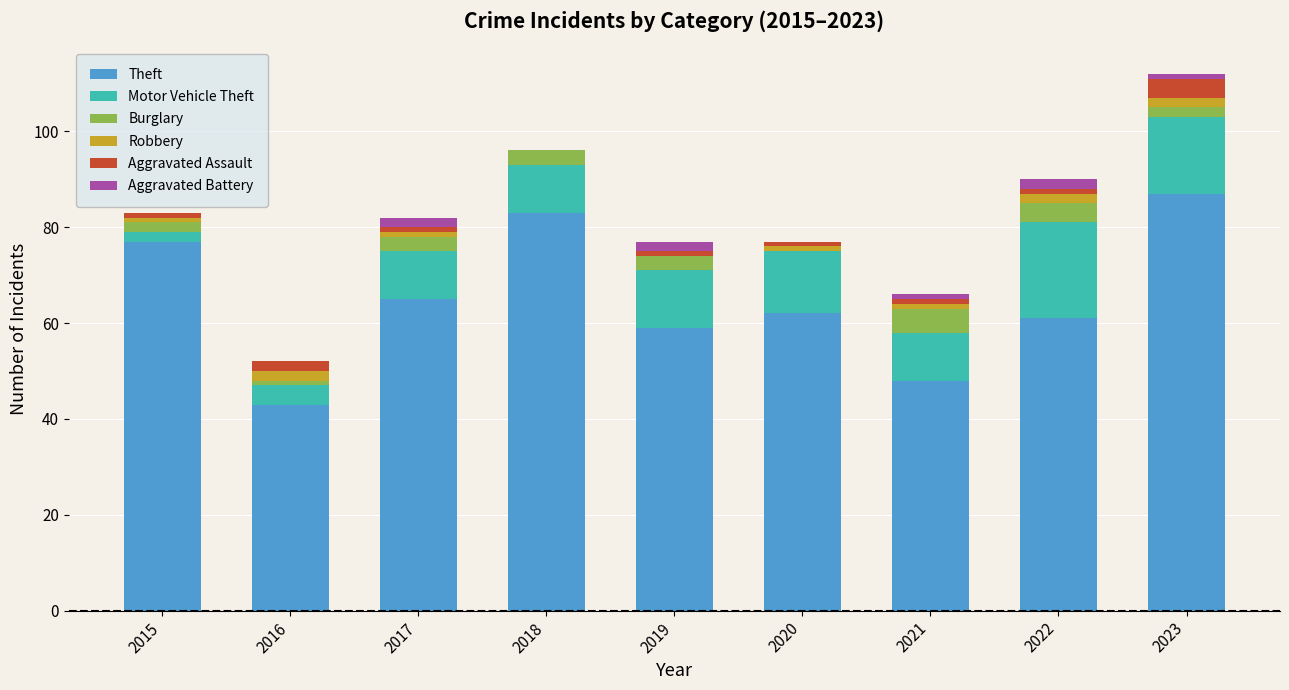

What is the total value across all series at 2018?

96